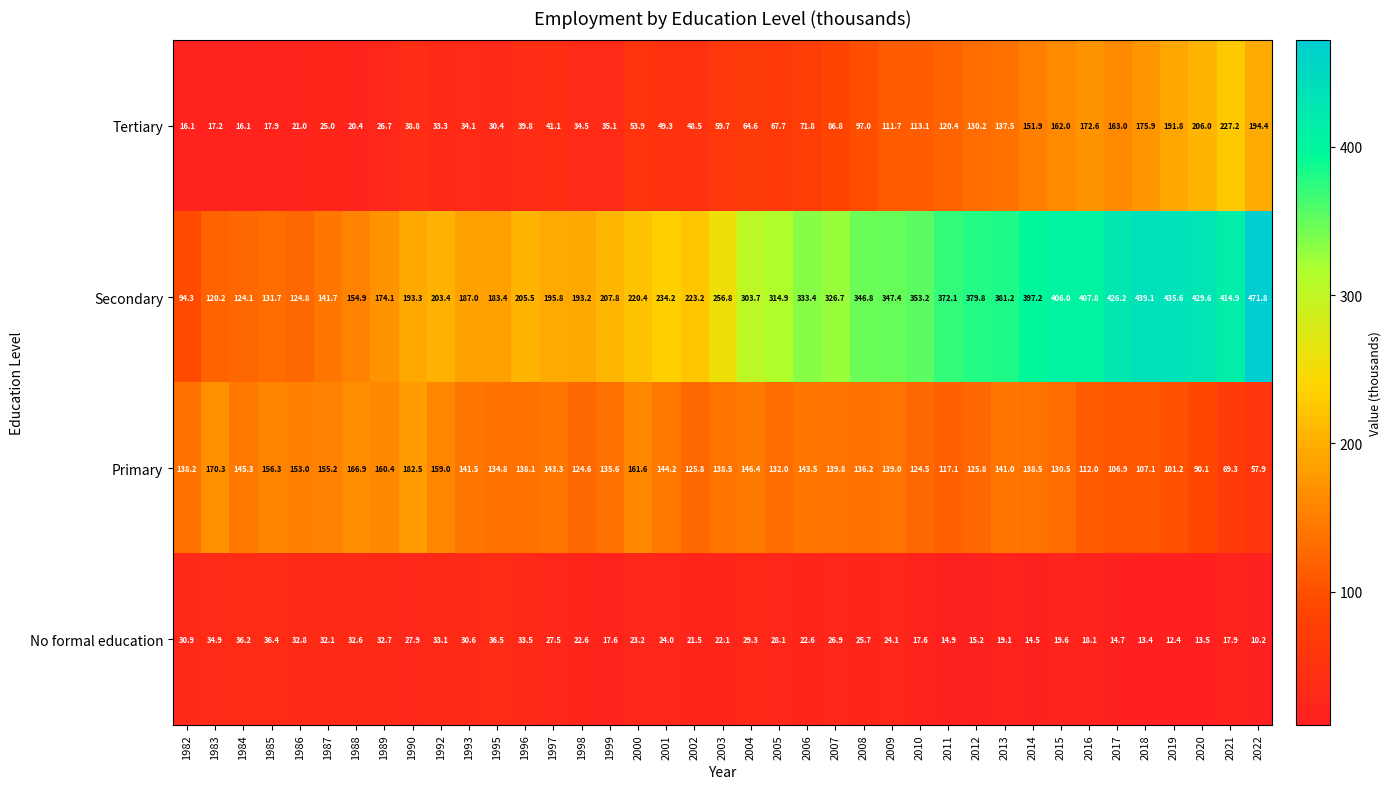

Which series has the largest range (max minus min)?

Secondary